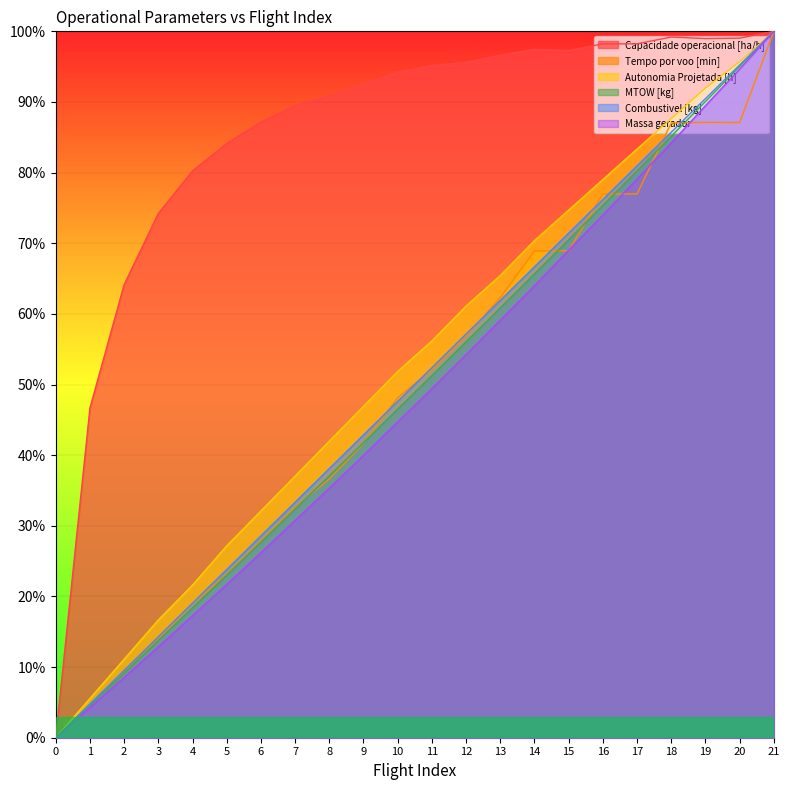

What is the value of the Combustivel [kg] point at the 12th from the left?

0.5